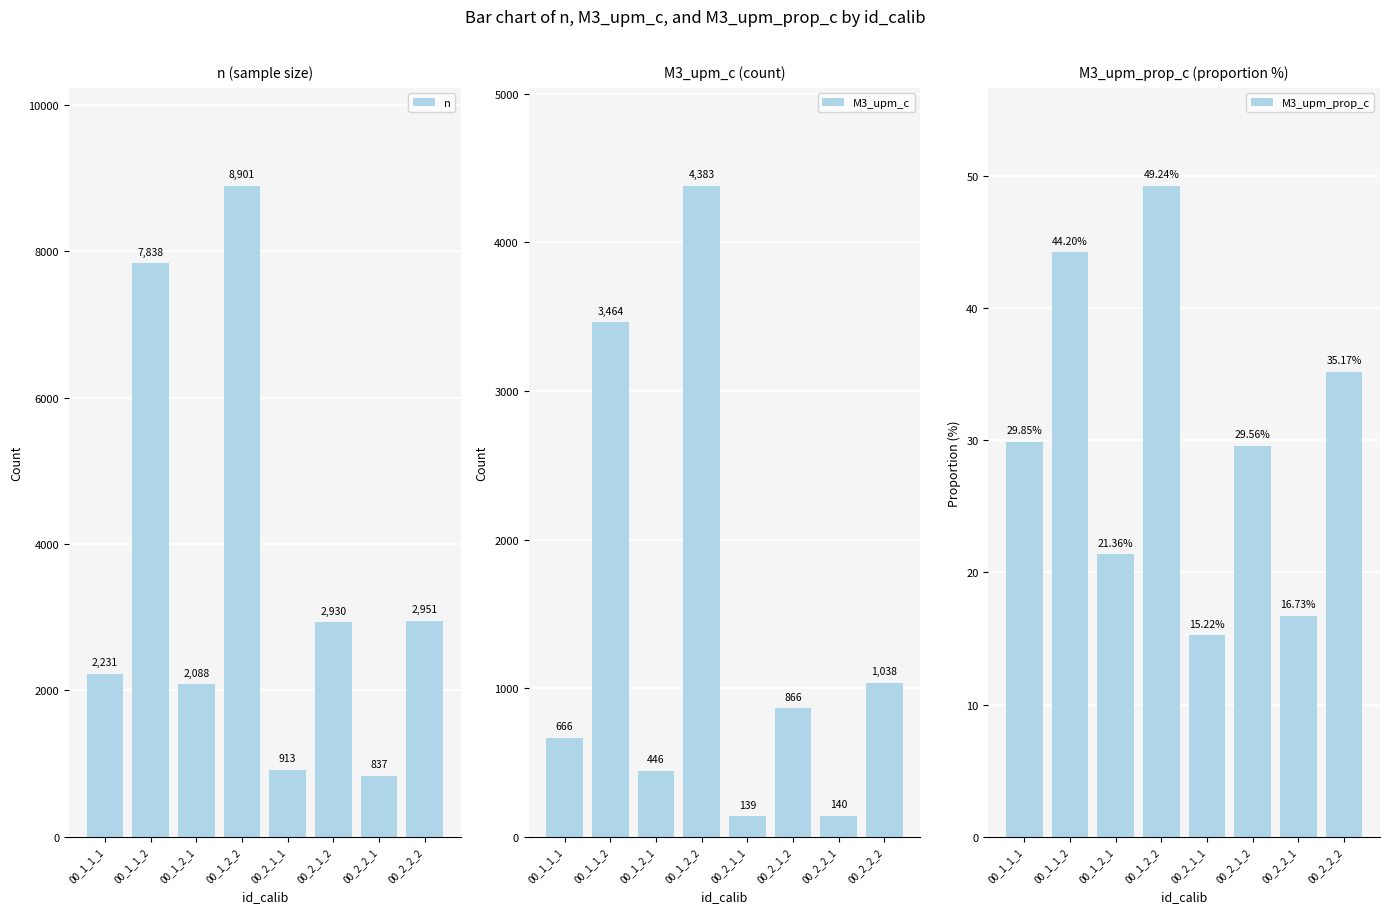

How many data points does each series have?

8